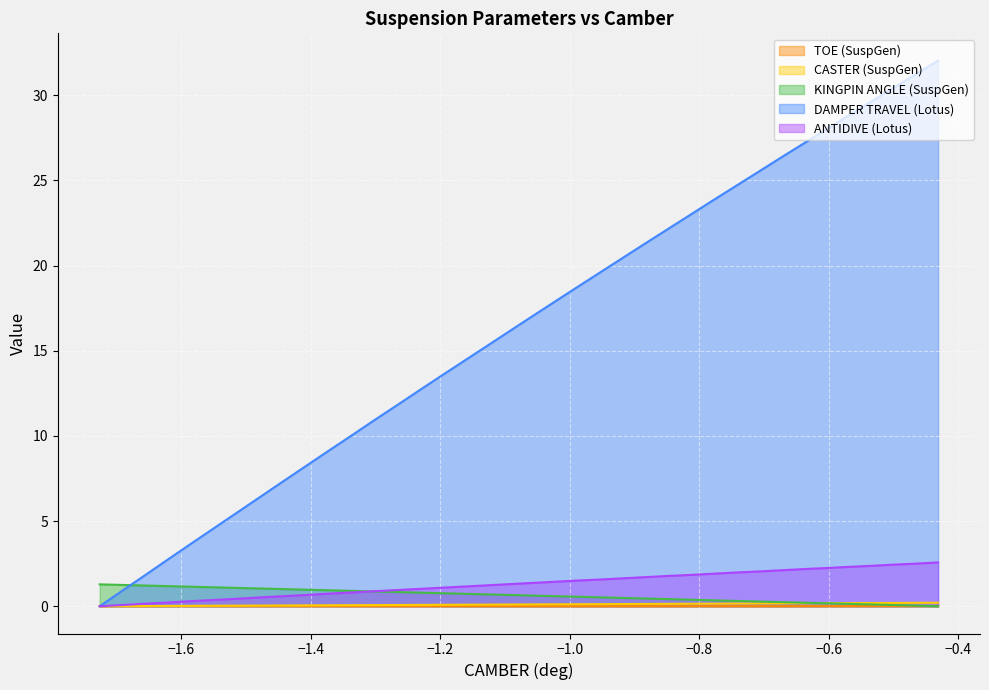

True or false: TOE (SuspGen) has more than 0 interior local peaks.

False